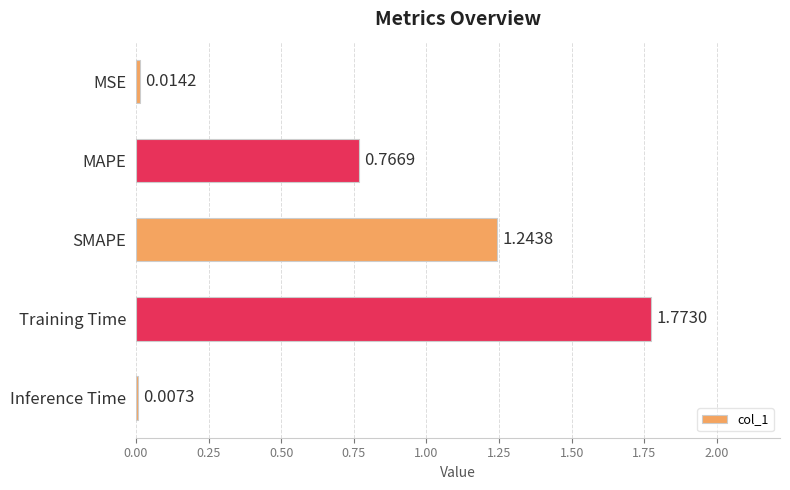

List the labels in order of value, largest first.

Training Time, SMAPE, MAPE, MSE, Inference Time